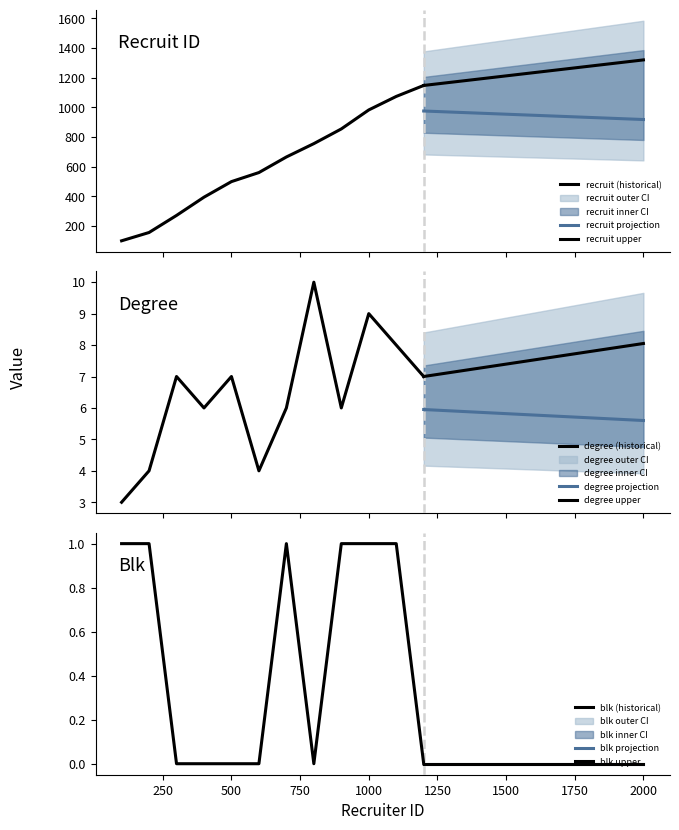

Where is the first local minimum for degree?

3